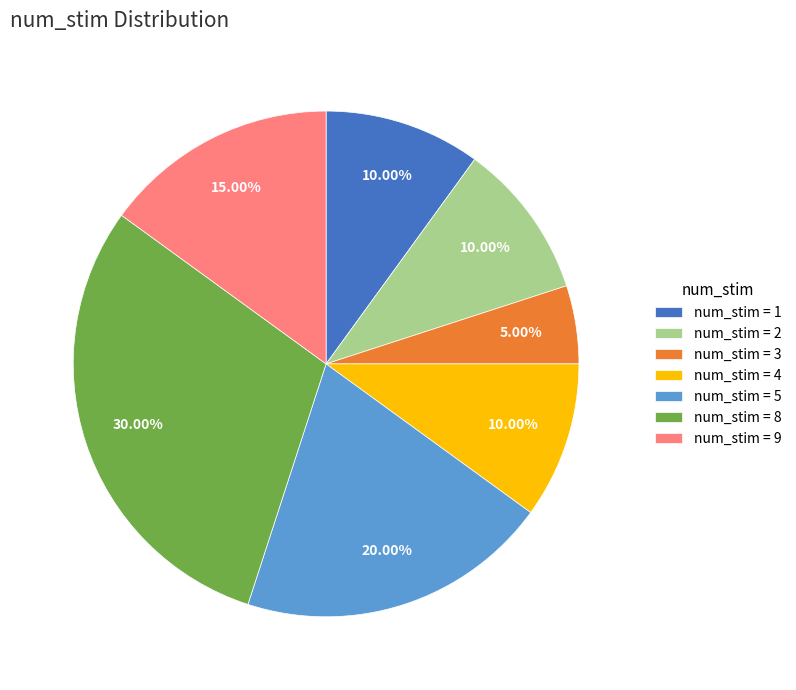

Approximately how many times larger is the value at num_stim = 9 compared to num_stim = 4?

1.5